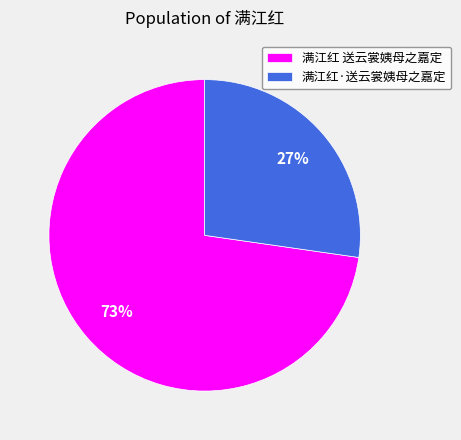

Does any single category account for the majority?

Yes